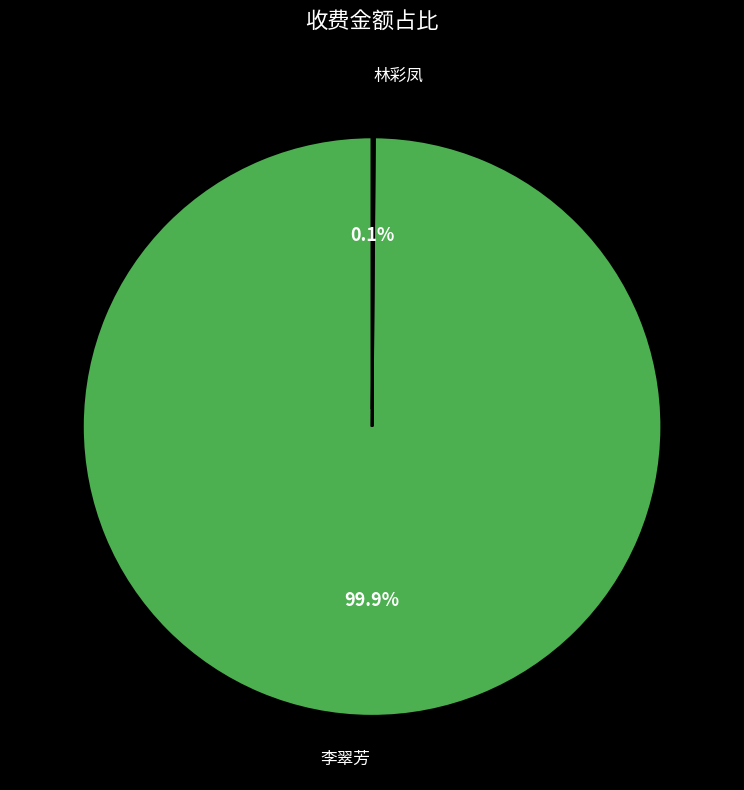

Is there any slice that represents more than half of the pie?

Yes